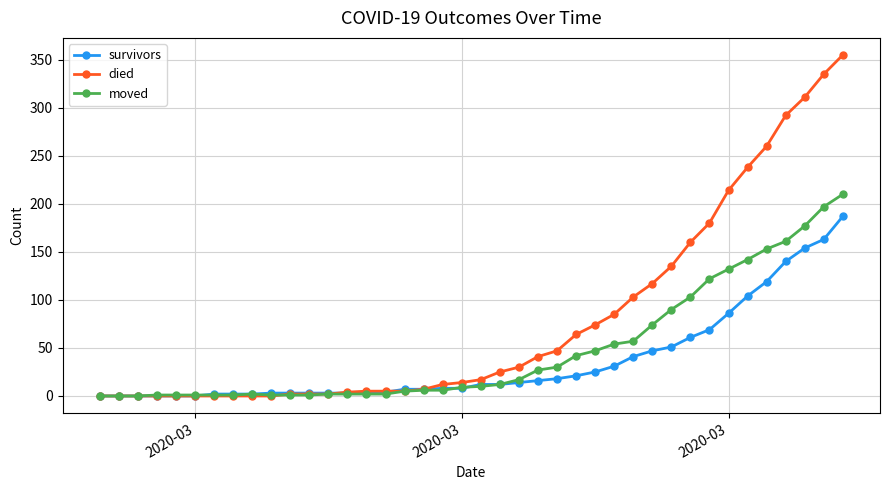

Rank the series by their maximum value, from highest to lowest.

died, moved, survivors